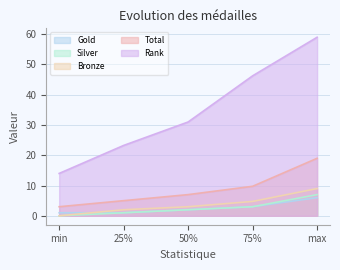

True or false: Gold and Total intersect in this chart.

False